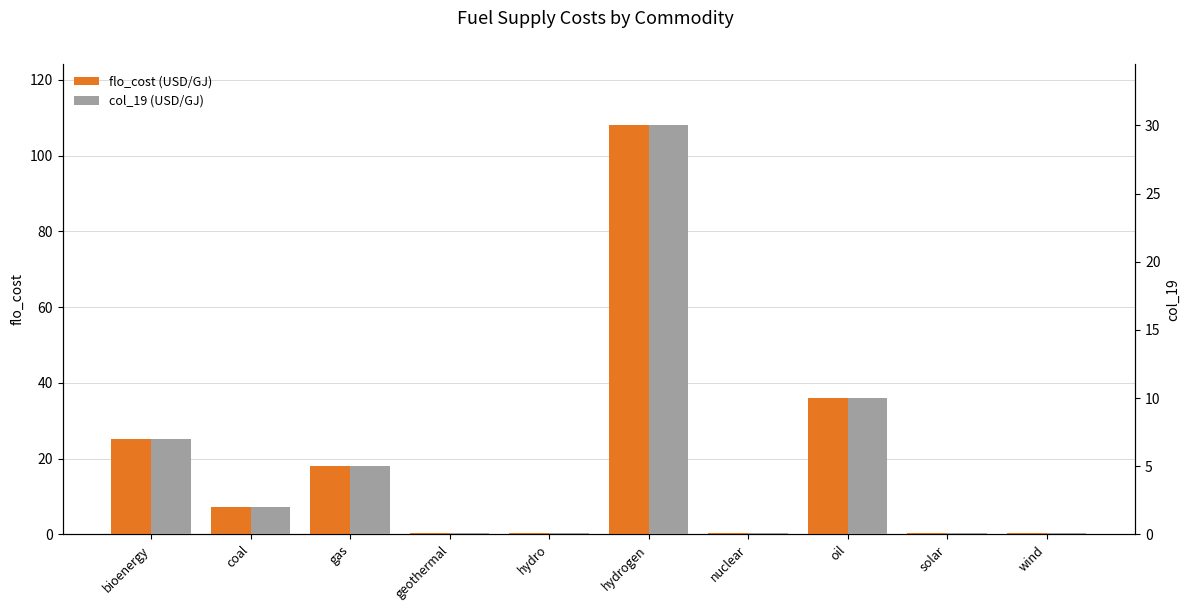

What is the sum of all col_19 values?

54.5